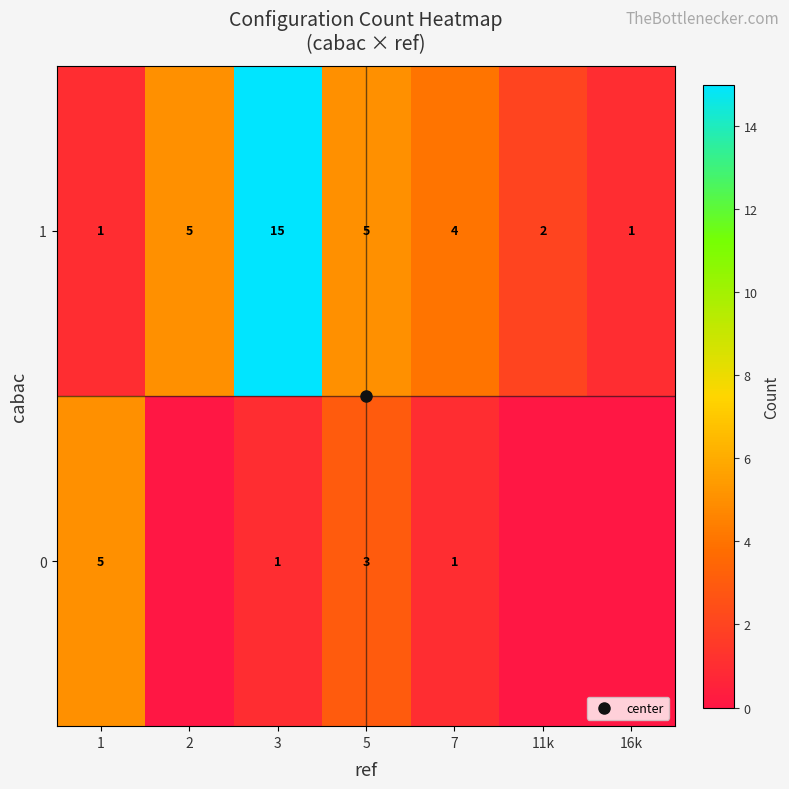

At which category does the chart reach its peak across all series?

3